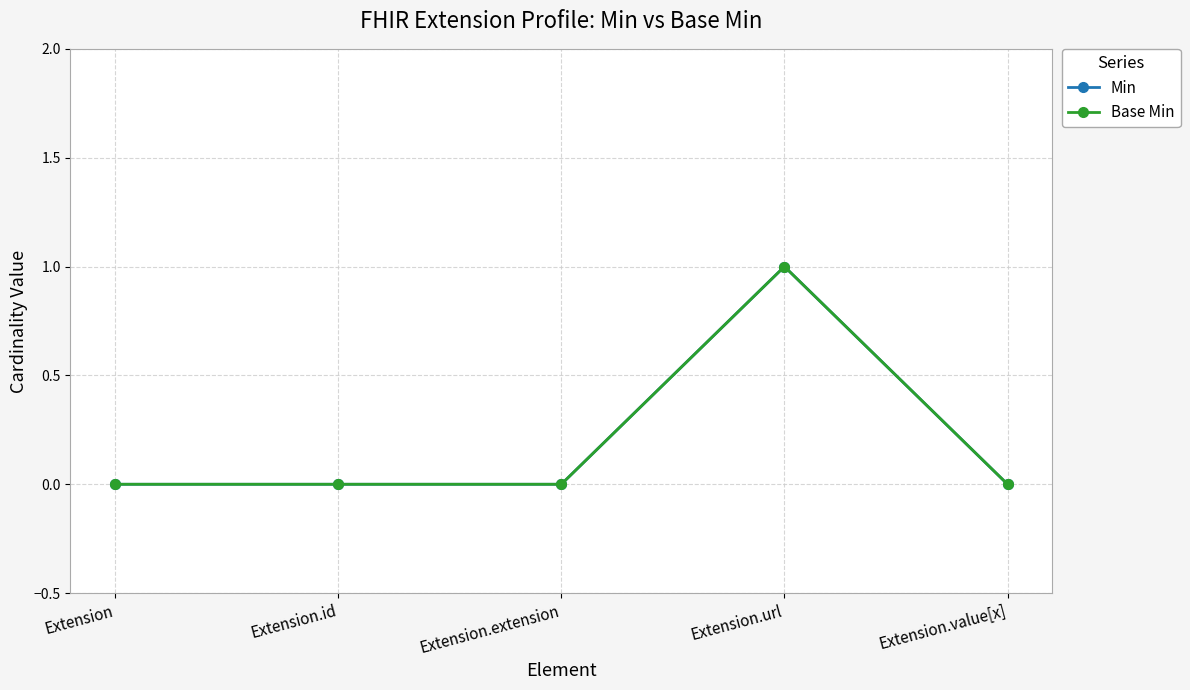

Is this an area chart (filled region under the line)?

No